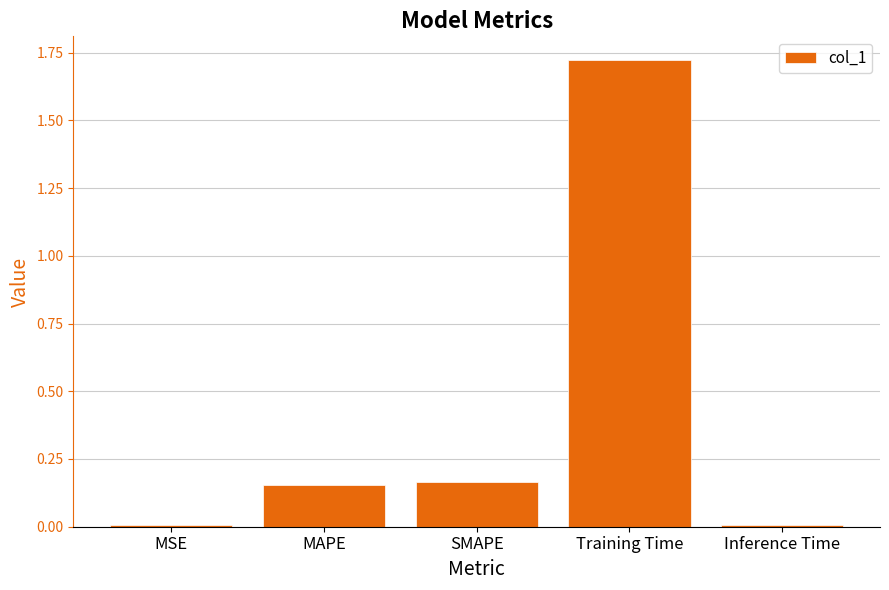

What is the change in value from MSE to MAPE?

+0.1